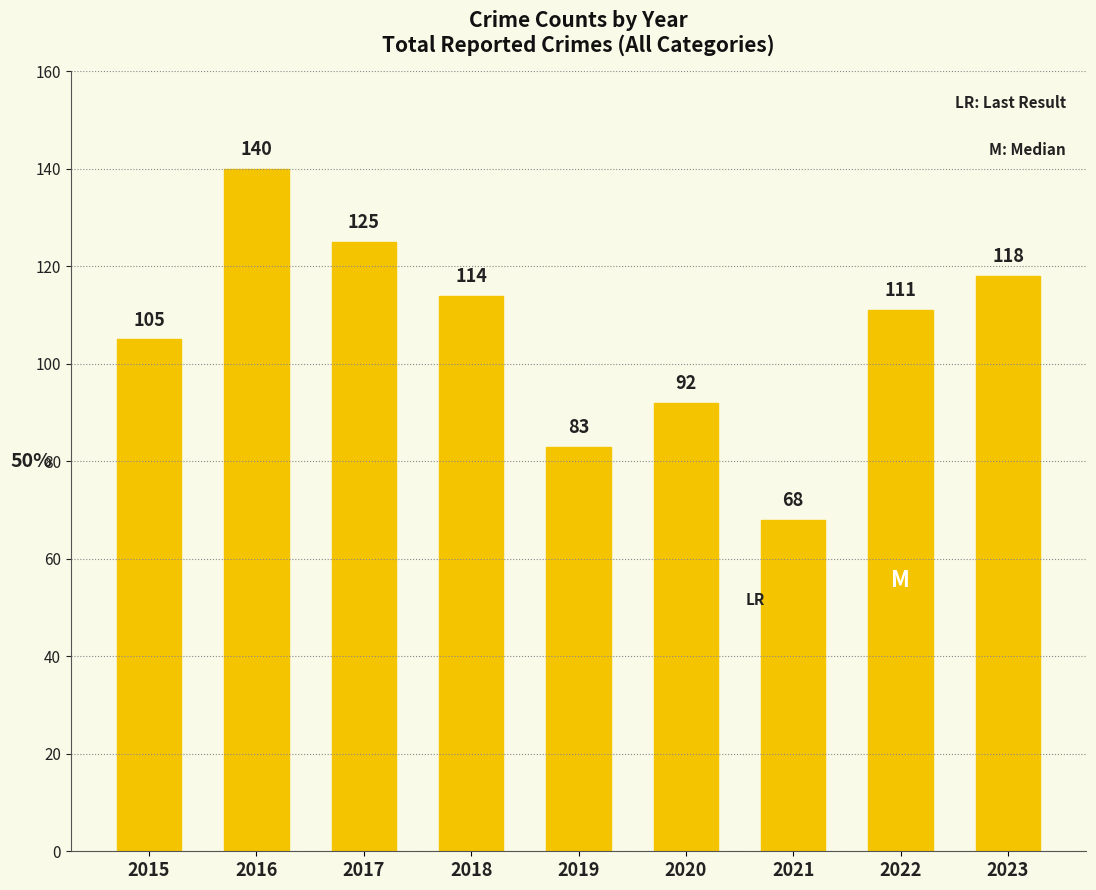

At which label is the value closest to 104?

2015